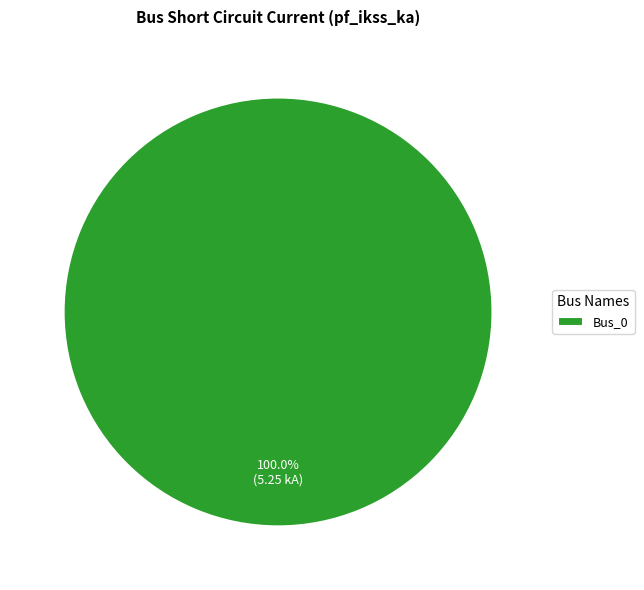

What is the majority slice?

Bus_0